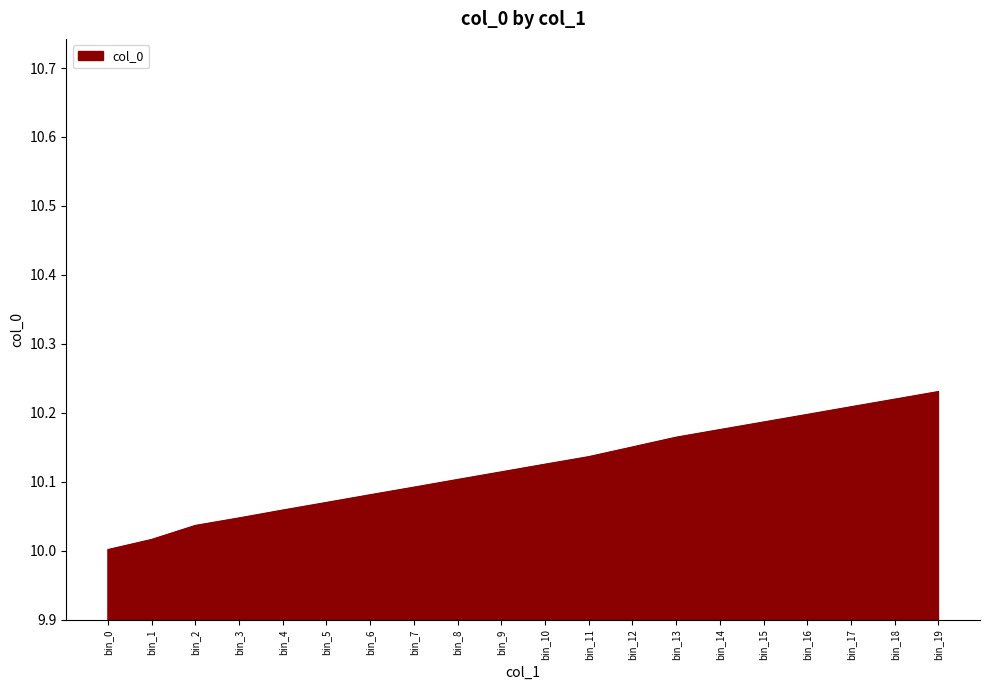

What is the change in value from bin_6 to bin_13?

+0.1